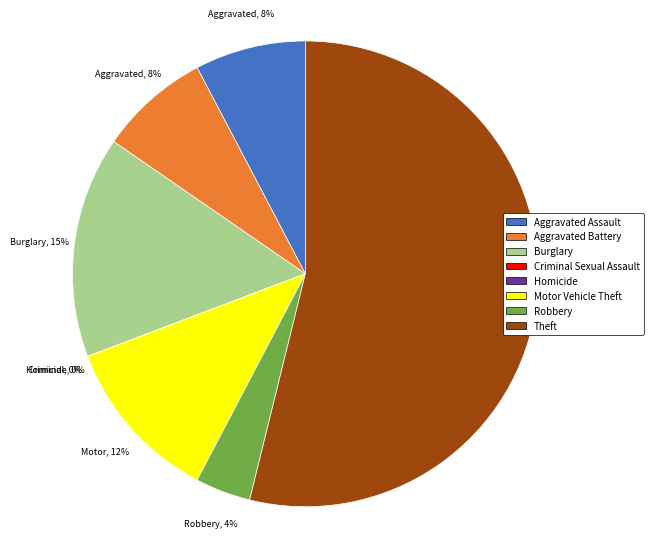

How many slices are in this pie chart?

8